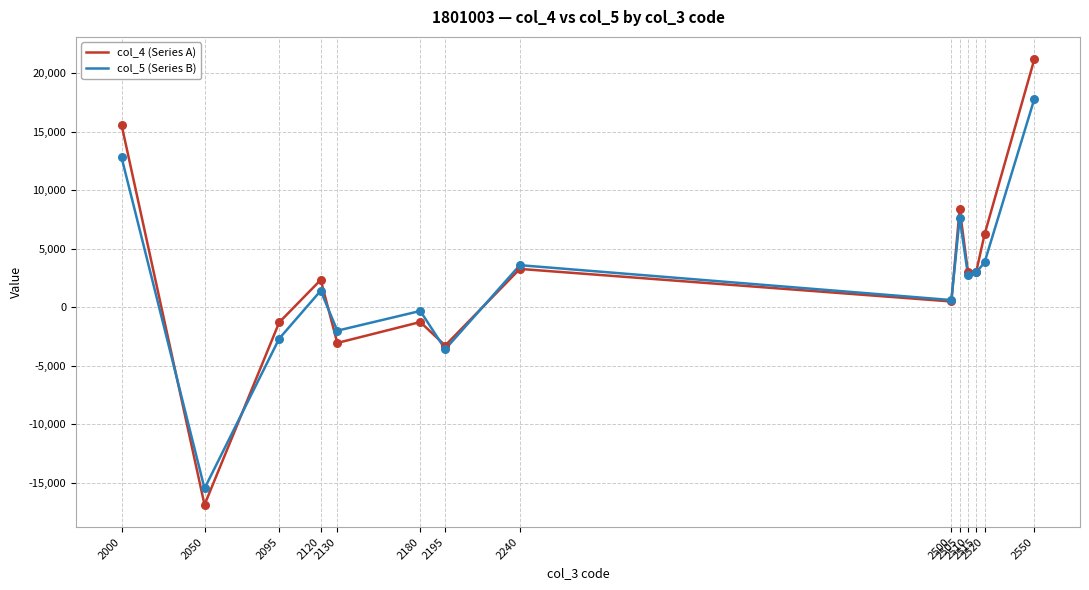

Which series has the largest total across all categories?

col_4 (Series A)